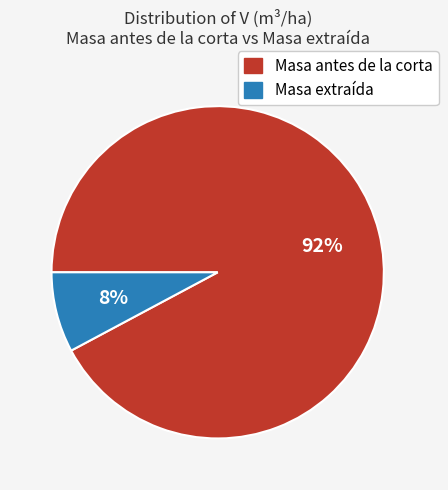

Between Masa extraída and Masa antes de la corta, which is larger?

Masa antes de la corta